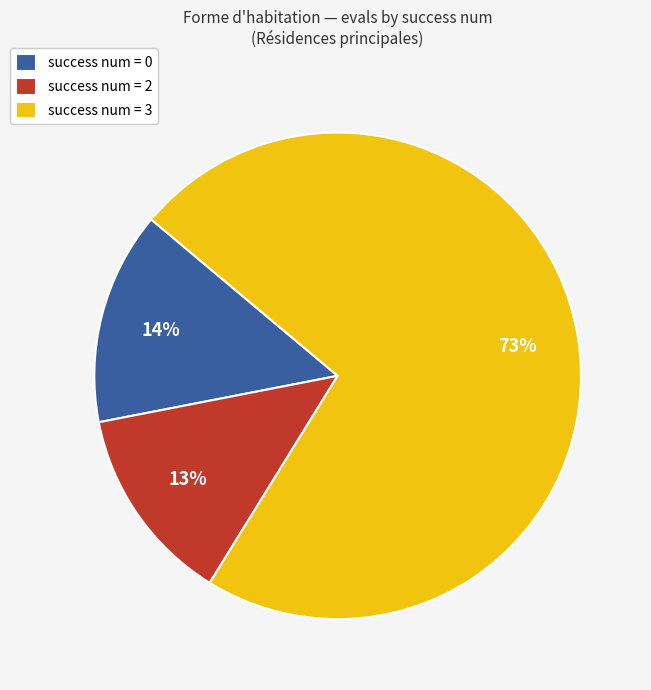

Count the number of slices in the pie.

3